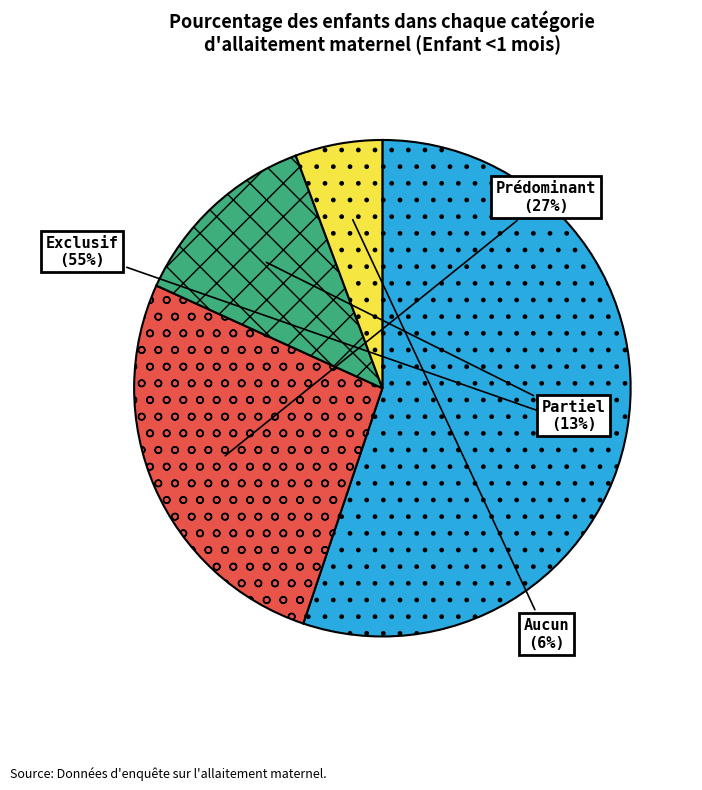

Do Prédominant and Exclusif together represent more than half of the pie?

Yes